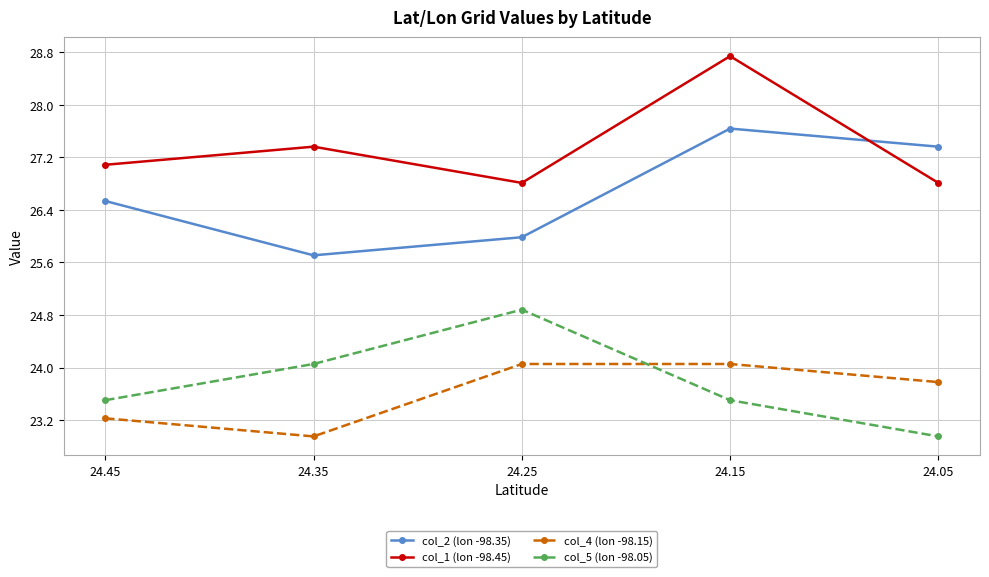

What is the difference between the second highest and minimum values in the col_2 (lon -98.35) series?

1.7